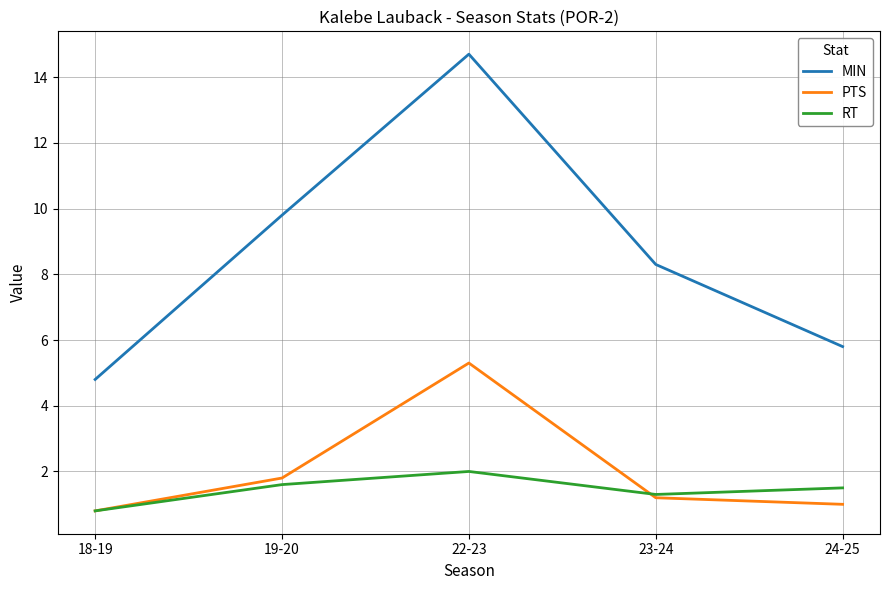

Which category has the highest value in the PTS series?

22-23